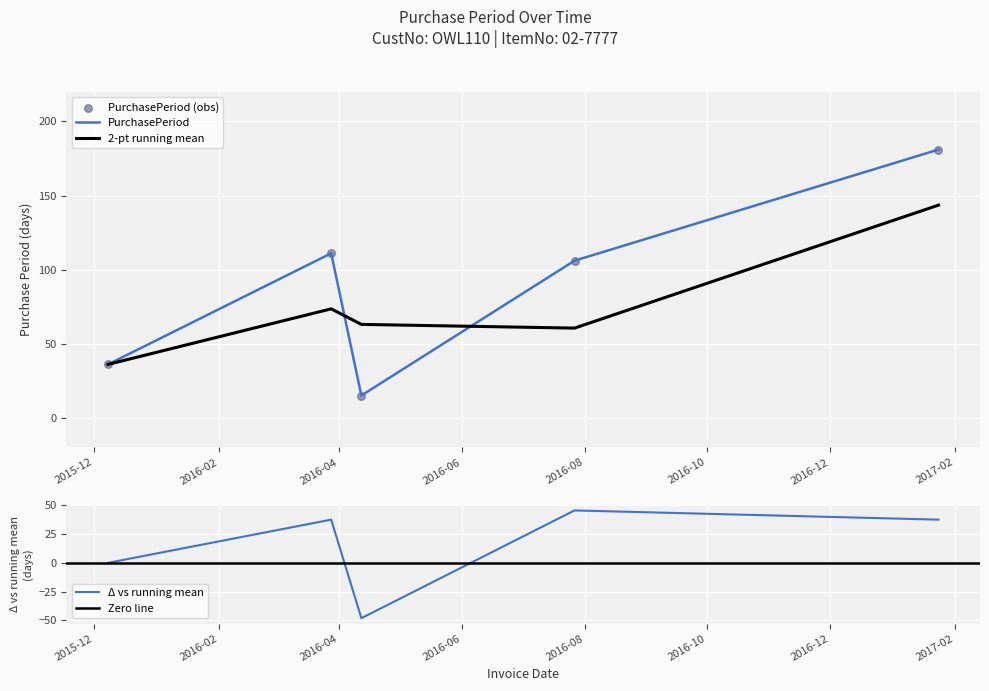

What is the ratio of the value at 2016-03-28 to the value at 2017-01-24?

0.6